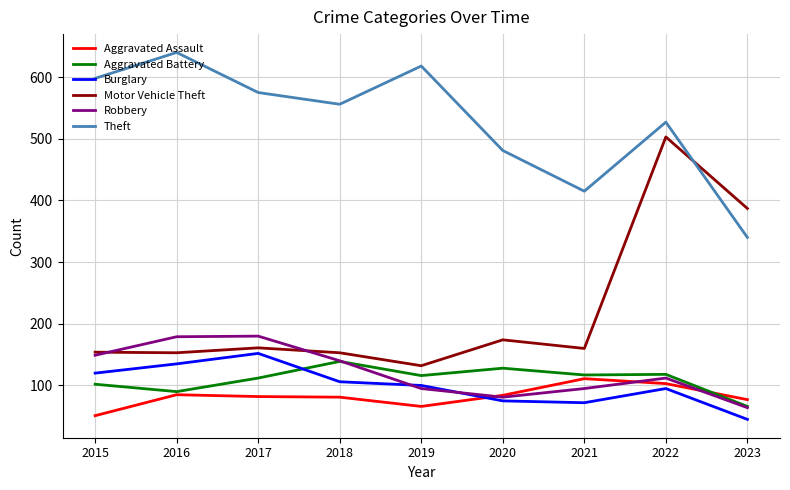

Which series has the largest total across all categories?

Theft